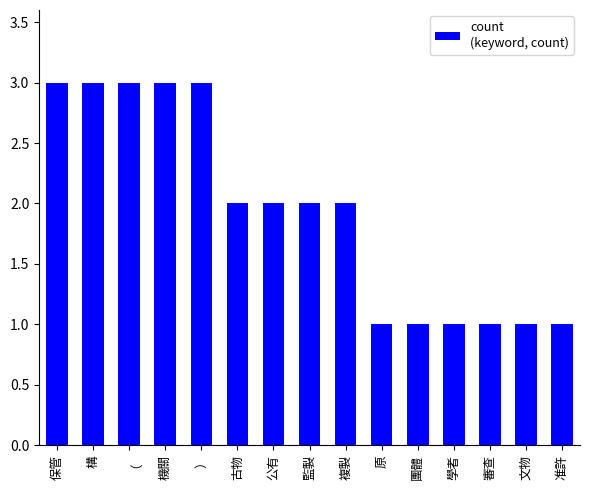

What is the greatest value displayed?

3